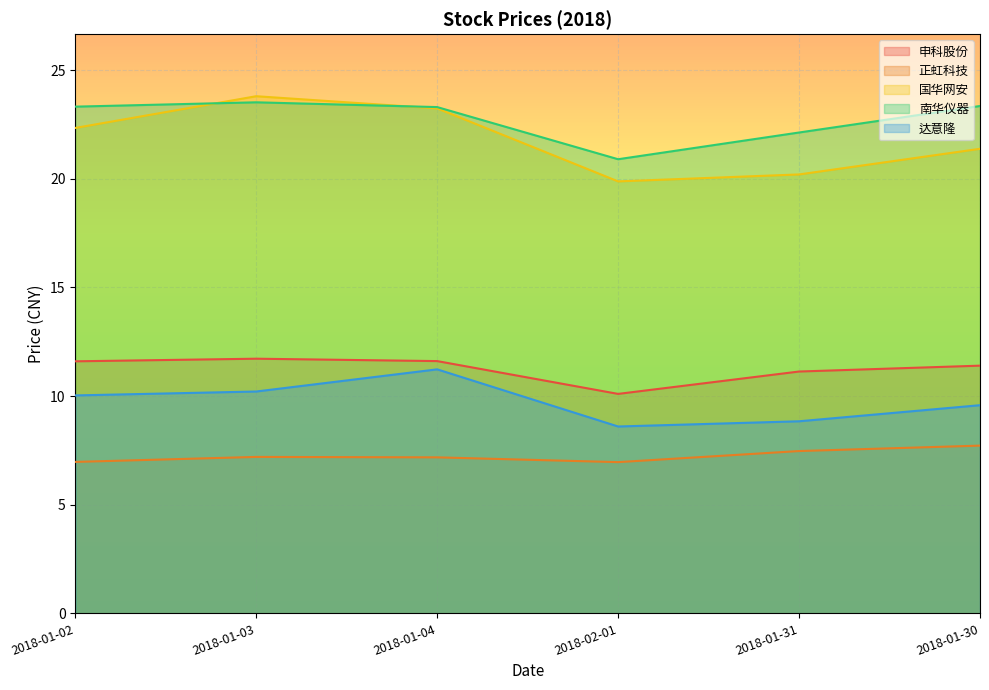

List the series in order of their peak value, lowest first.

正虹科技, 达意隆, 申科股份, 南华仪器, 国华网安